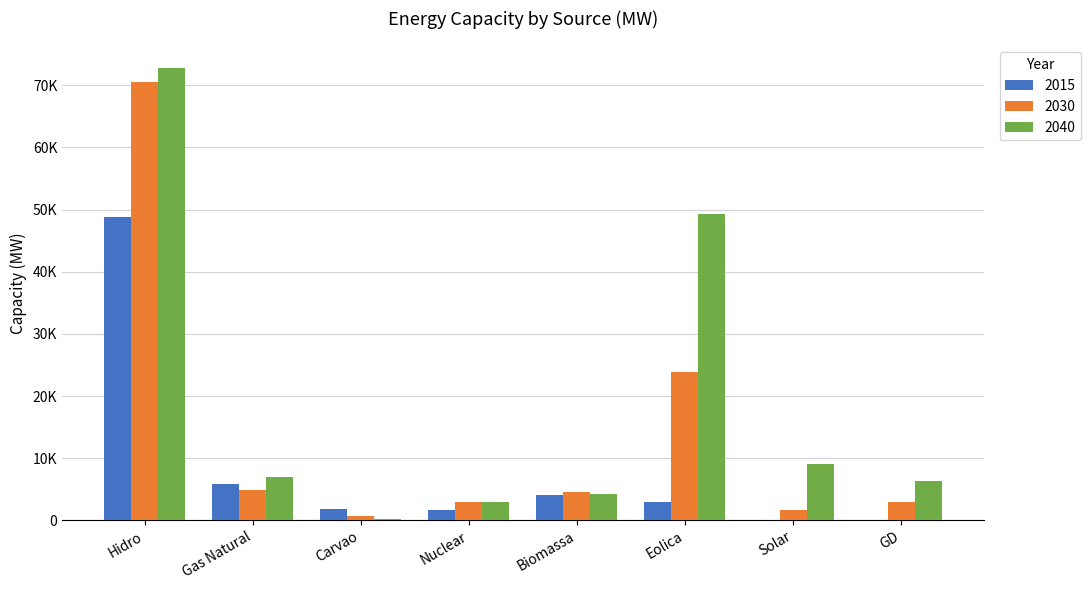

What is the difference between the 2030 values at Nuclear and GD?

52